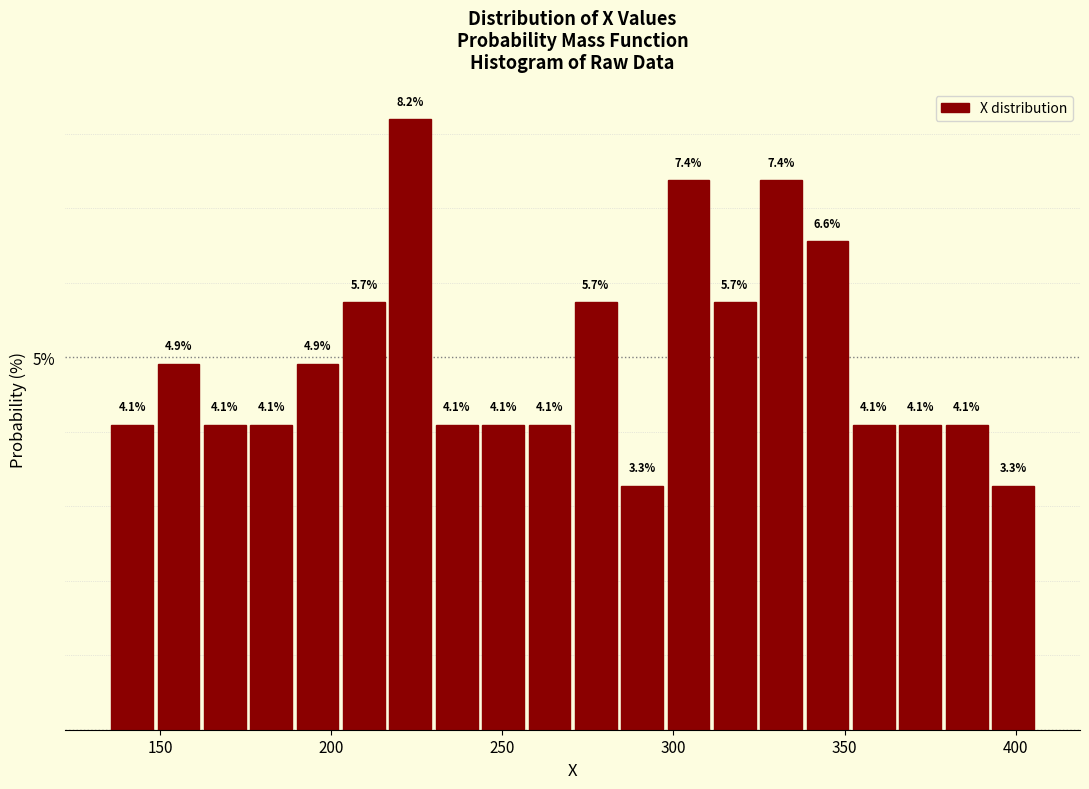

Around what value on the x-axis is the tallest bar? Give the approximate position of its centre, as read against the axis.

225